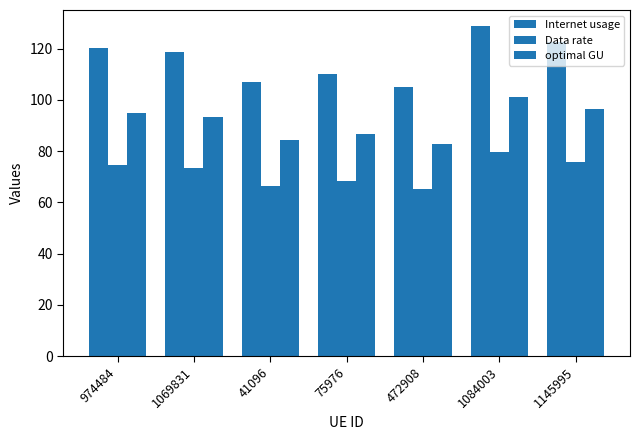

Are the bars grouped side by side (vs. stacked)?

Yes